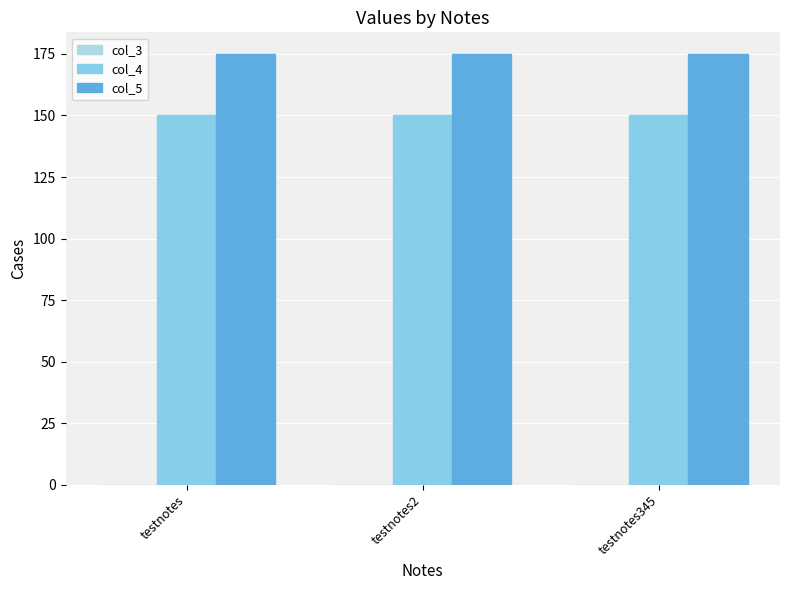

What is the sum of the col_5 values at testnotes345 and testnotes?

350